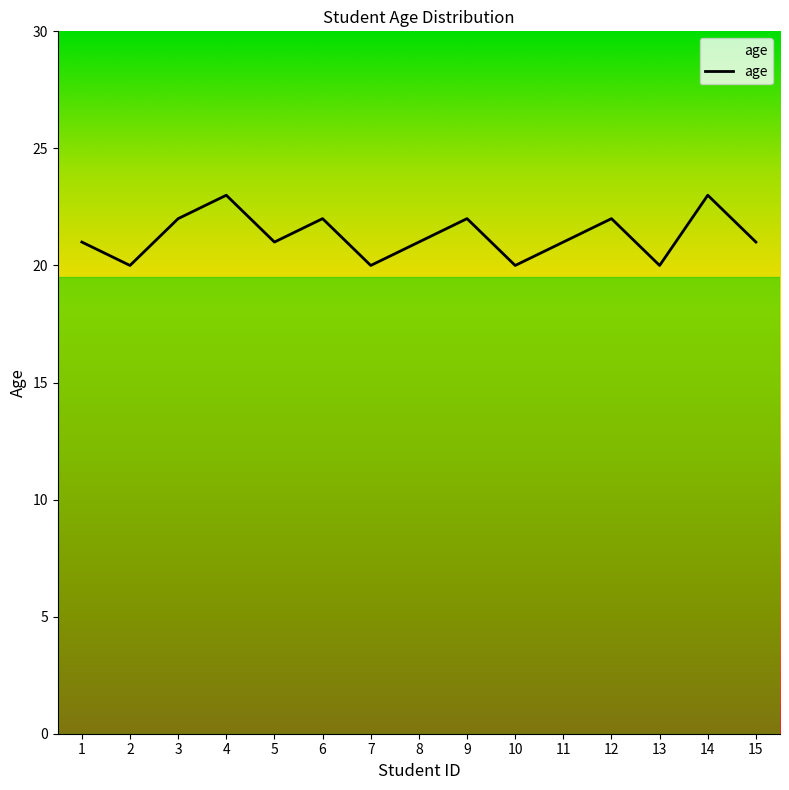

True or false: the data shows 22 at 6.

True